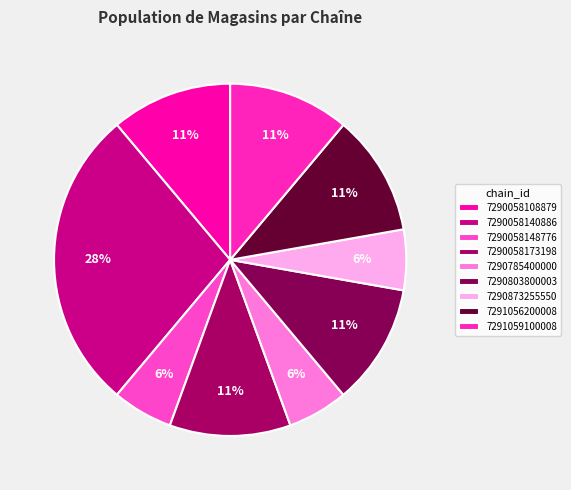

Count the number of slices in the pie.

9